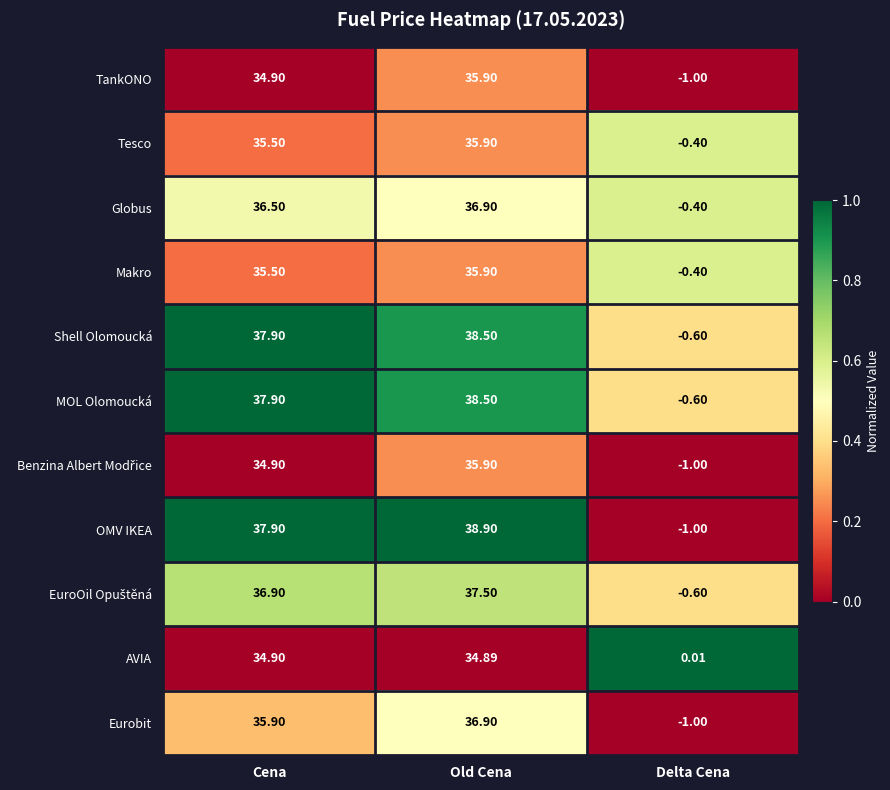

Which label corresponds to the smallest value in the chart?

Delta Cena